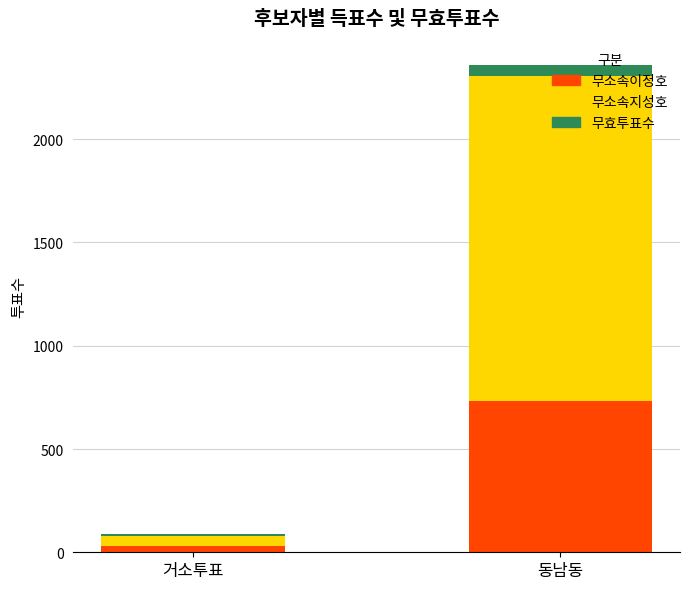

At which label is 무소속이정호 closest to 381?

거소투표